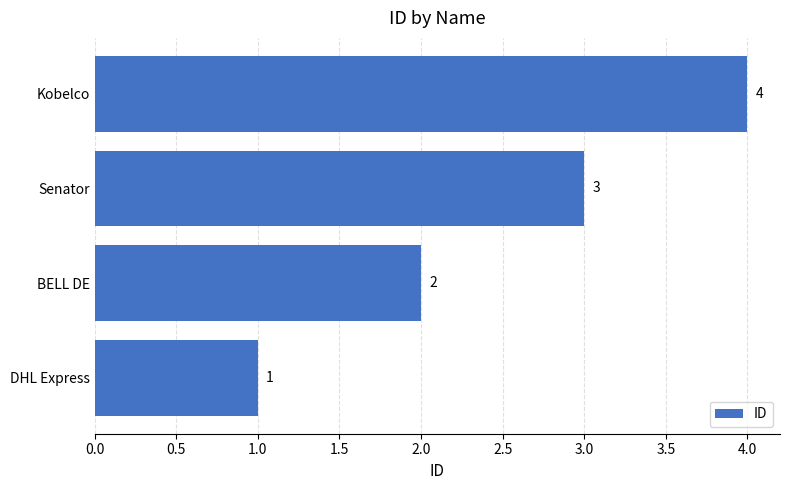

What is the minimum value shown in the chart?

1